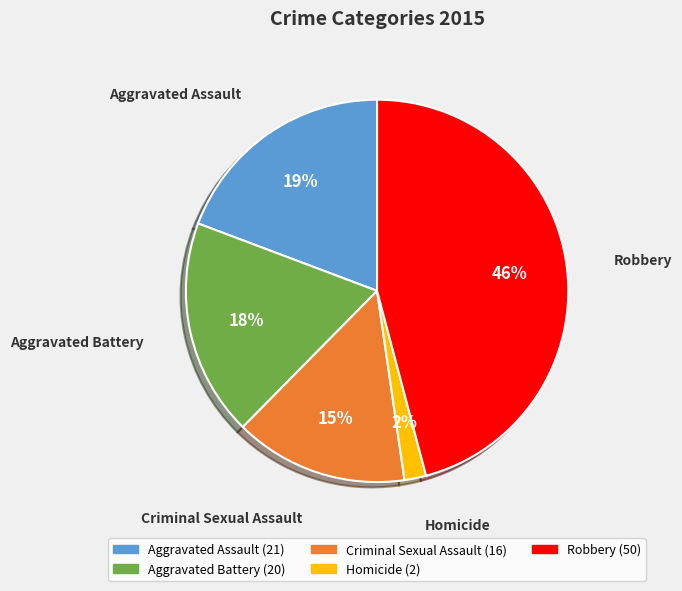

Which slice is the smallest?

Homicide